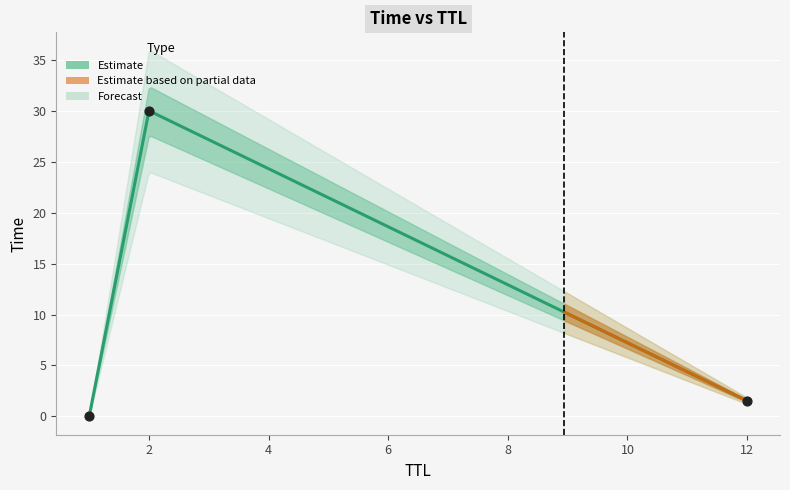

What is the change in value from 12 to 2?

+28.5